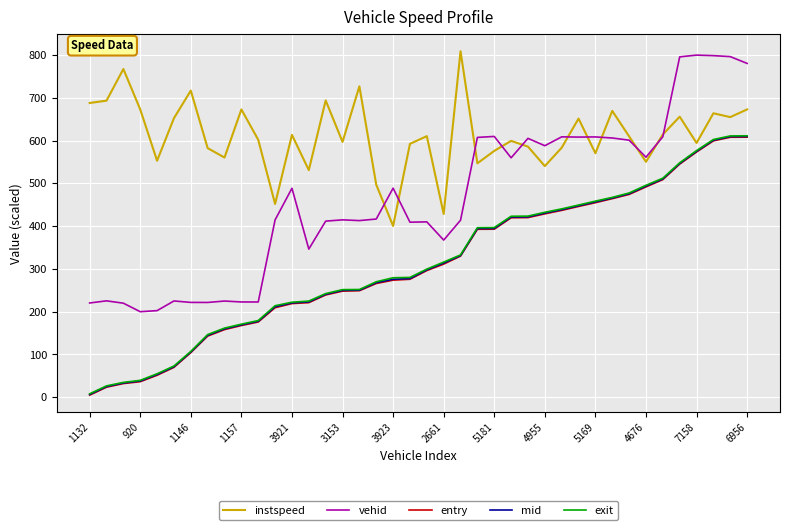

Which series has the largest total across all categories?

instspeed